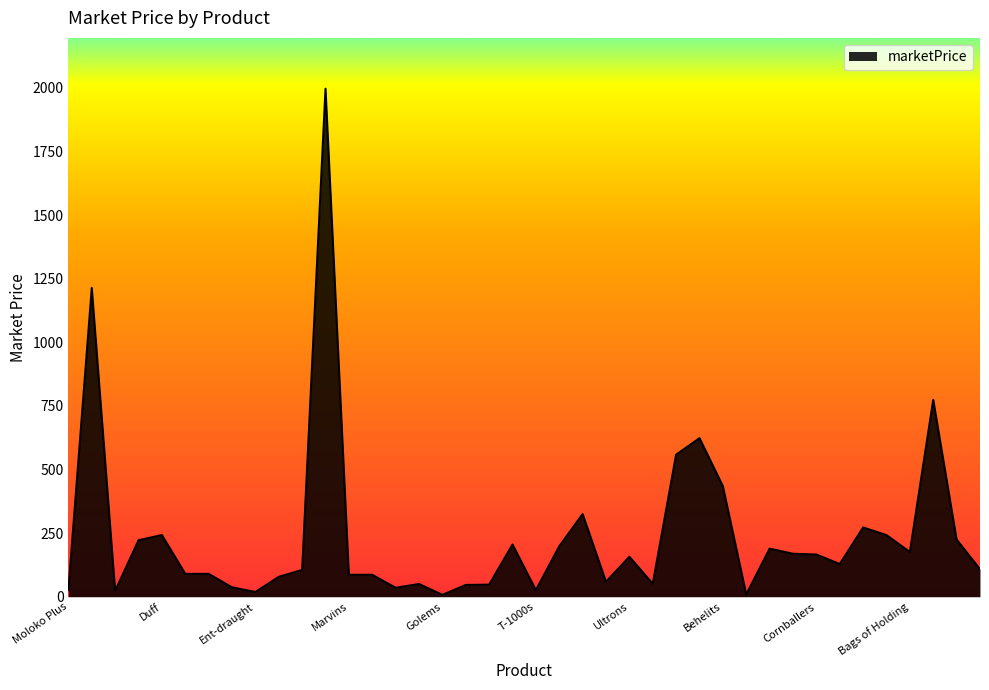

What is the maximum value shown in the chart?

1996.4